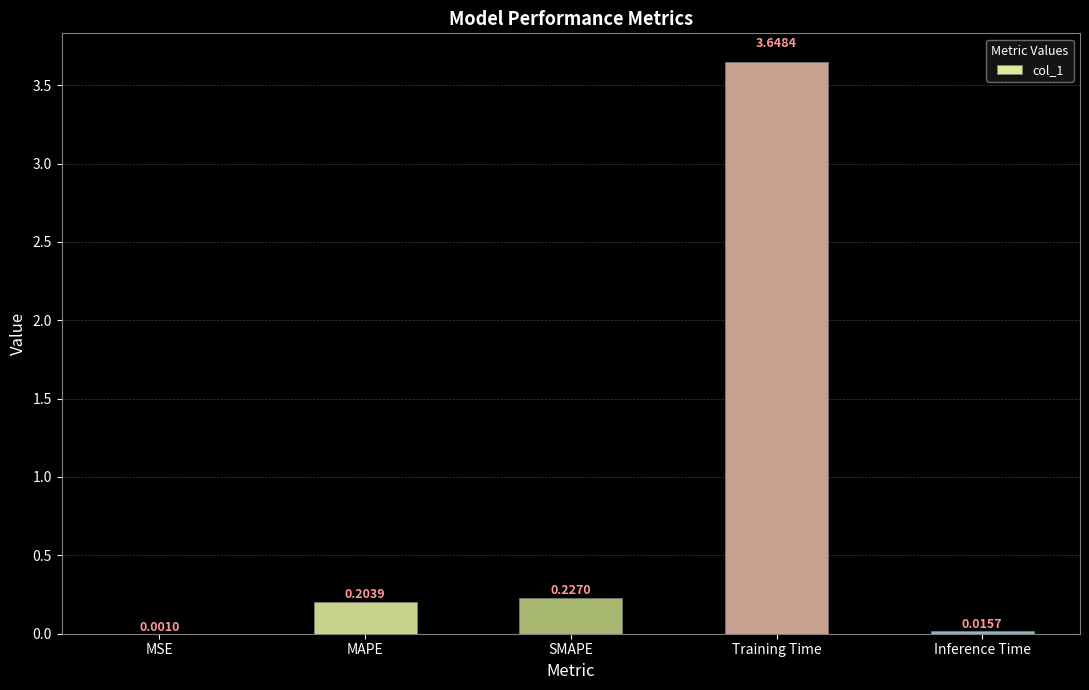

Count the number of data series in this chart.

1